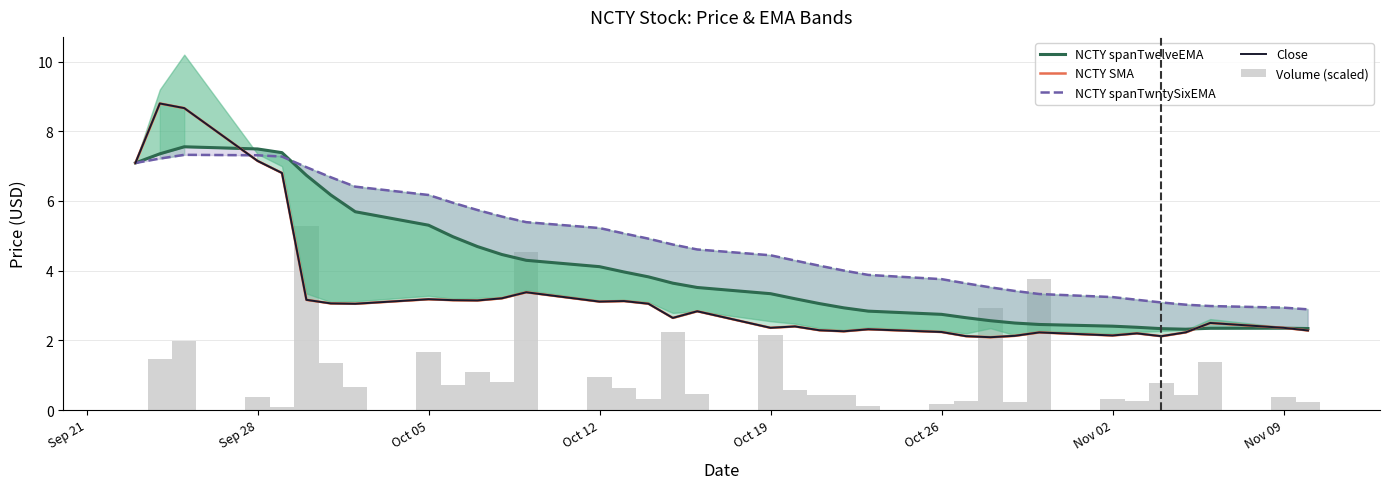

What is the sum of all NCTY SMA values?

116.9